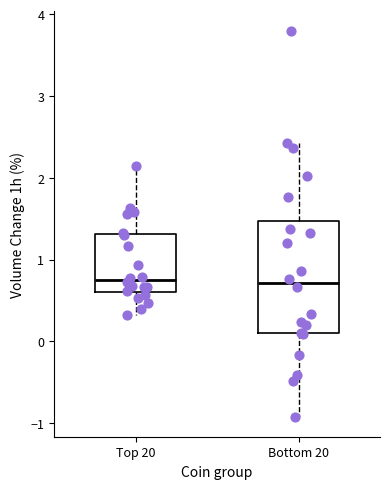

Reading left to right, transcribe this box plot: for each box, give where its median line is, the range the box spans, and where its two whiskers end, as read against the y-axis. The values are not printed on the chart, so give them approximately, as read against the axis.

Top 20: median 0.8, box 0.6 to 1.3, whiskers 0.3 to 2.2
Bottom 20: median 0.7, box 0.1 to 1.5, whiskers -0.9 to 2.4